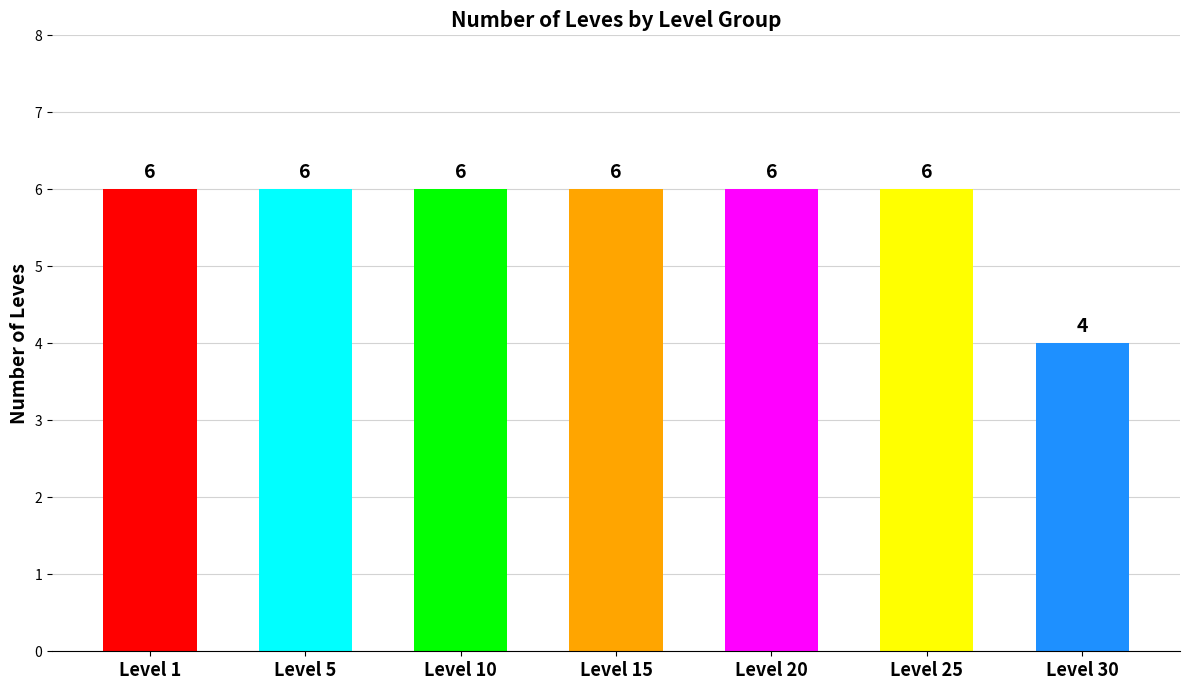

Reading left to right, what are all the values shown in this chart?

Level 1=6	Level 5=6	Level 10=6	Level 15=6	Level 20=6	Level 25=6	Level 30=4